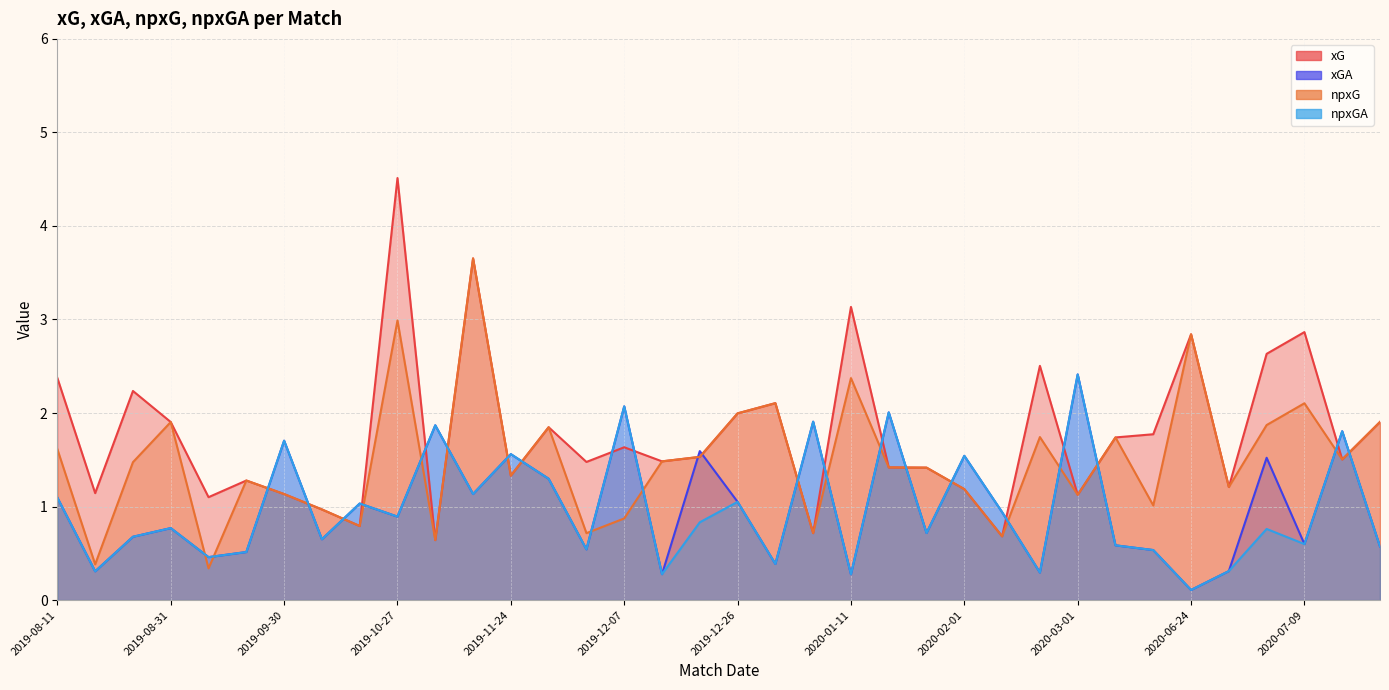

Which series has the largest range (max minus min)?

xG